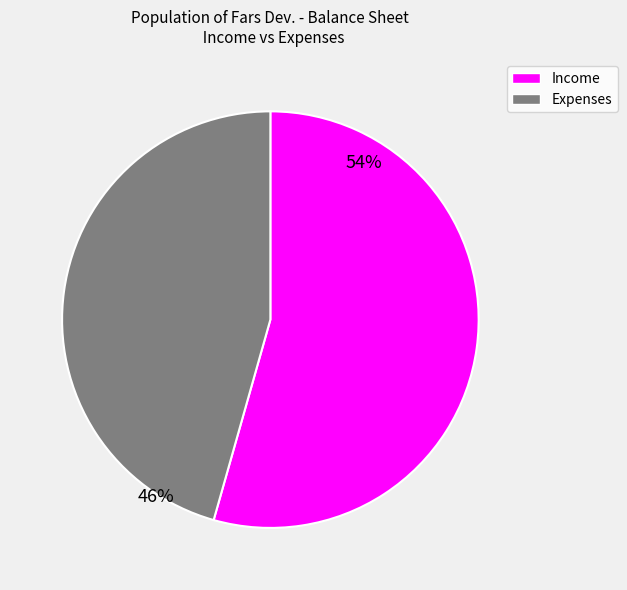

To the nearest percent, what is the average slice percentage?

50%